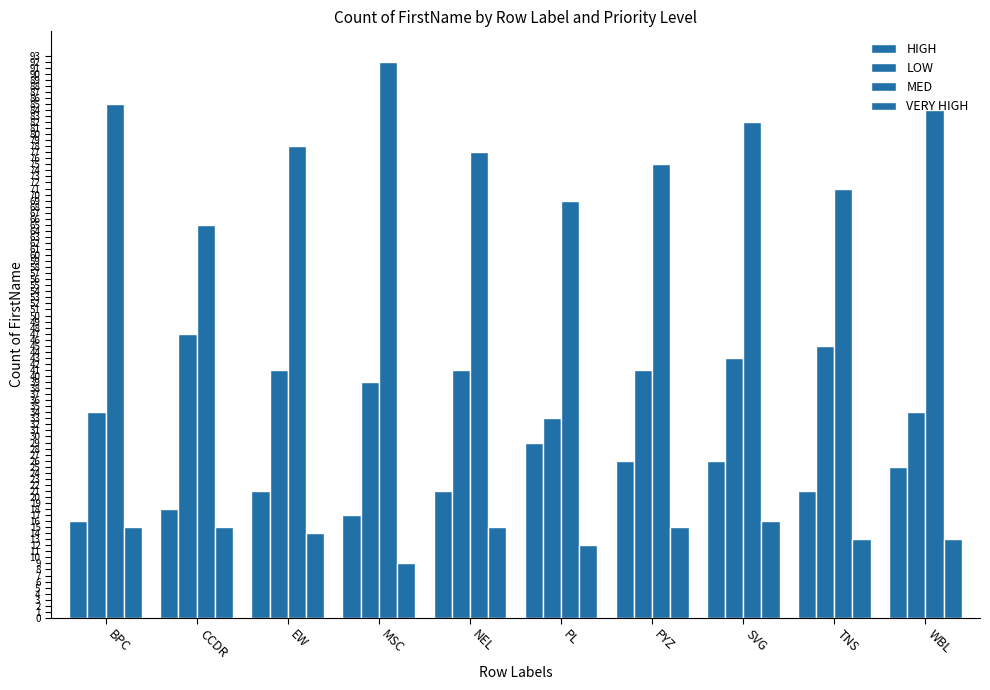

Which category has the lowest value across all series?

MSC